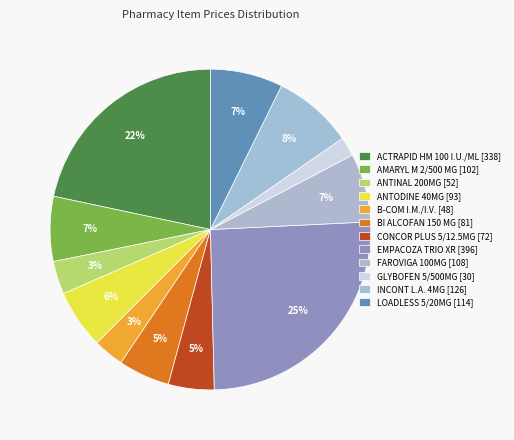

Do FAROVIGA 100MG and ANTINAL 200MG together represent more than half of the pie?

No